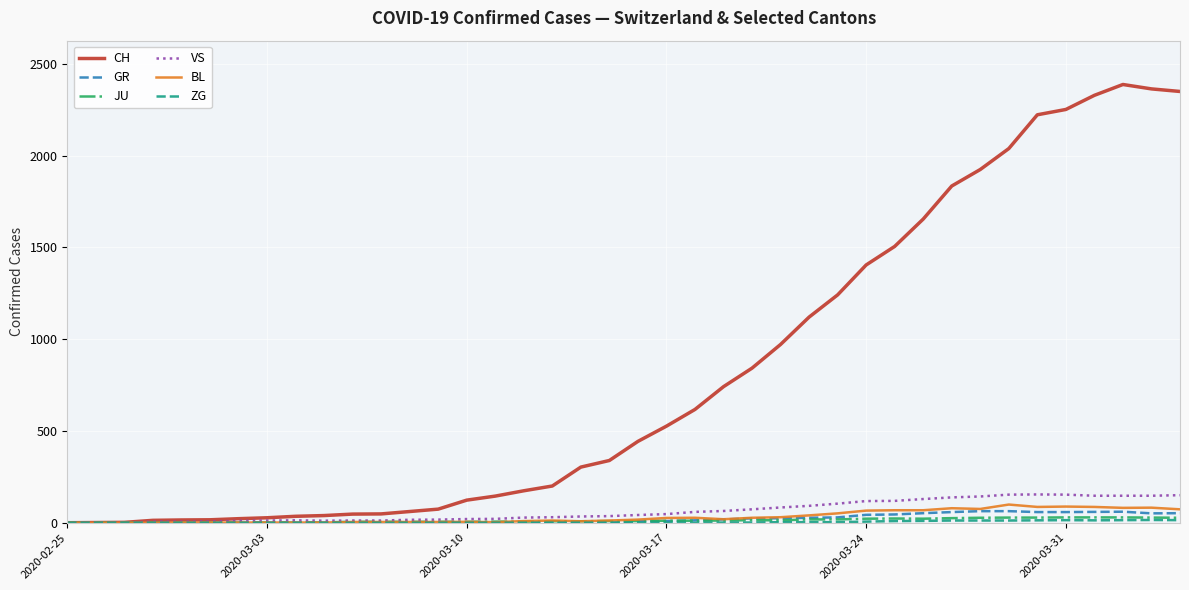

Which series has the largest range (max minus min)?

CH